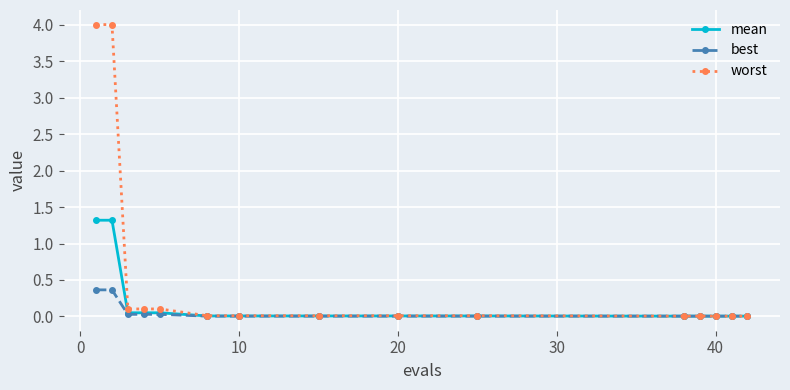

What is the value of the worst point at the 1st from the left?

4.0